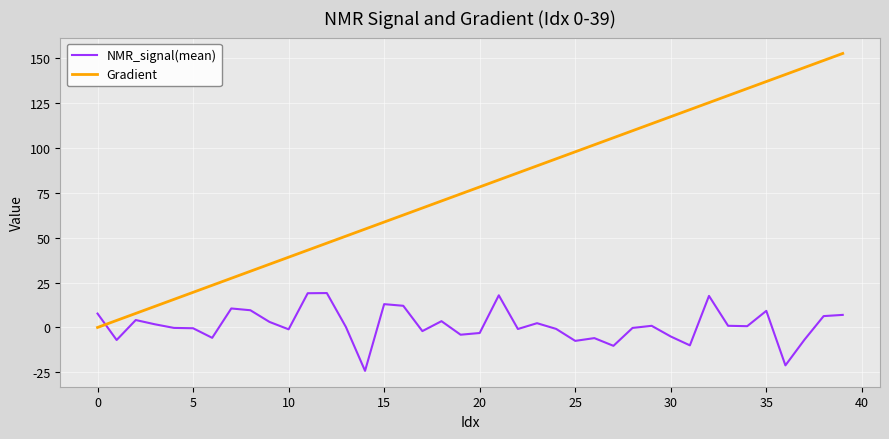

Which series has the widest spread of values?

Gradient